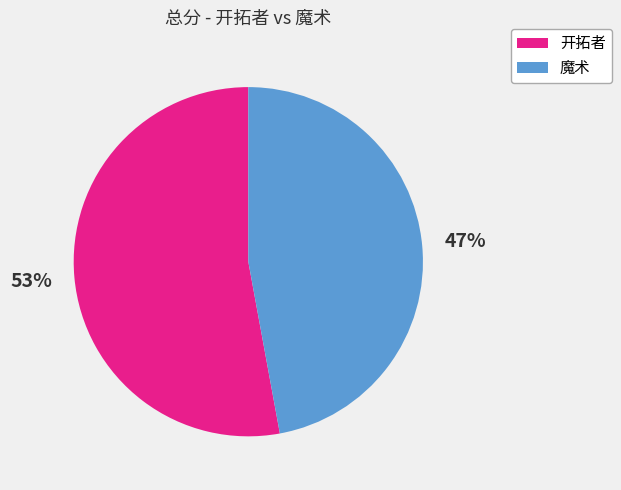

Count the number of slices in the pie.

2